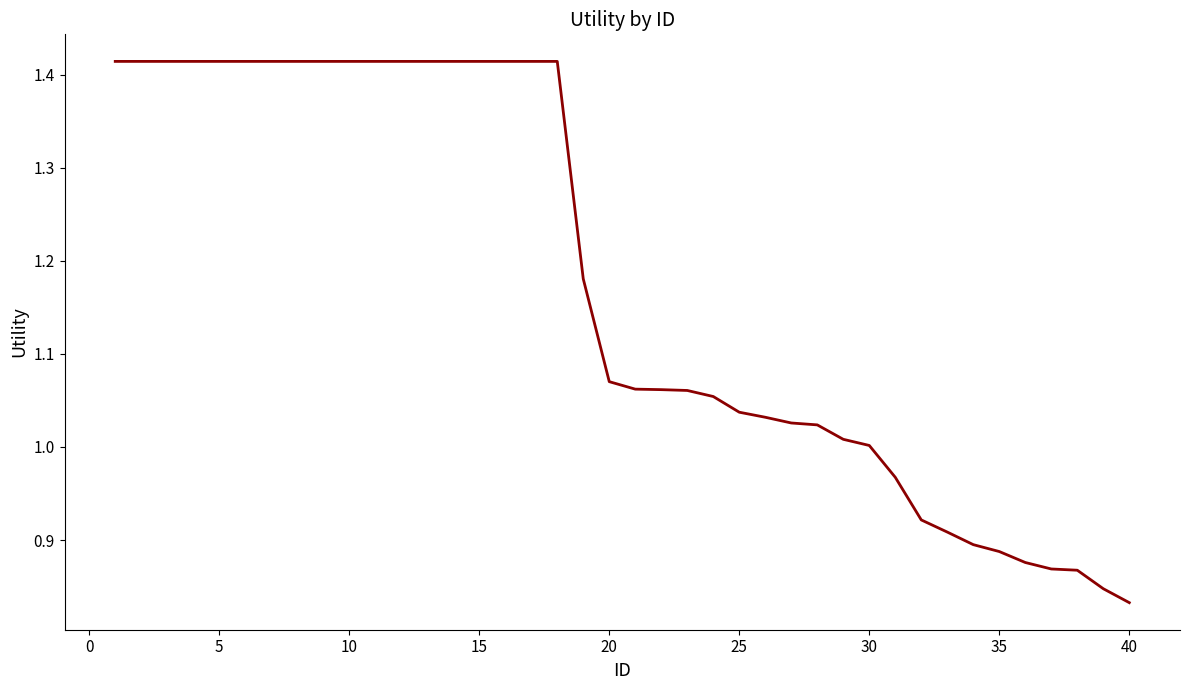

What is the difference between the maximum and minimum values?

0.6